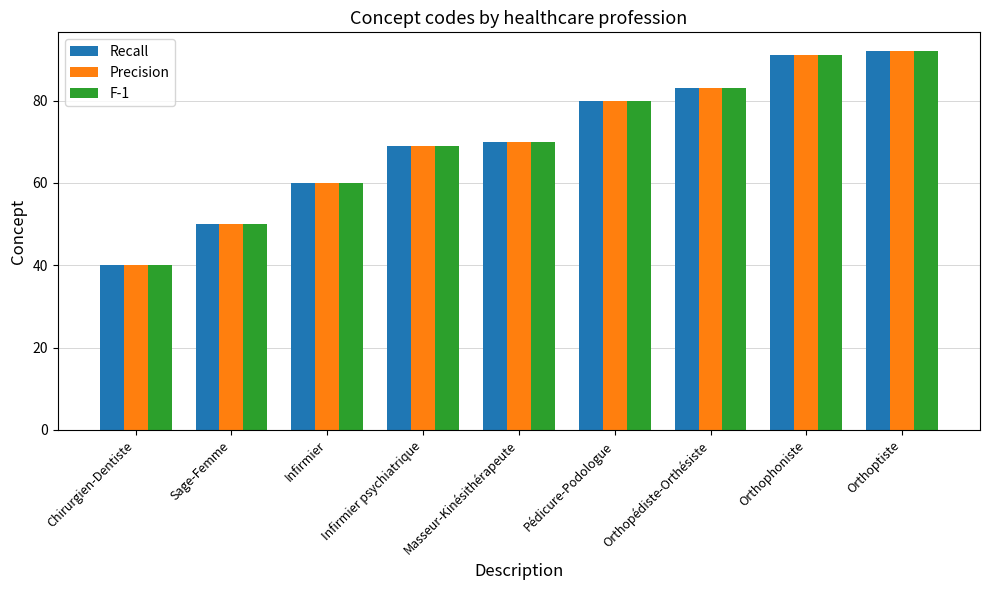

What is the maximum value shown in the chart?

92